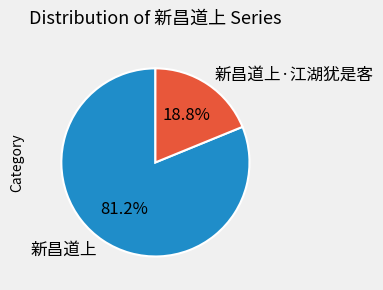

How many slices are in this pie chart?

2